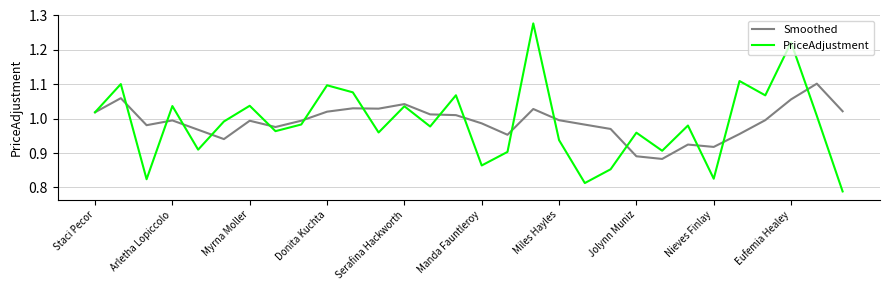

Which series has the largest range (max minus min)?

PriceAdjustment